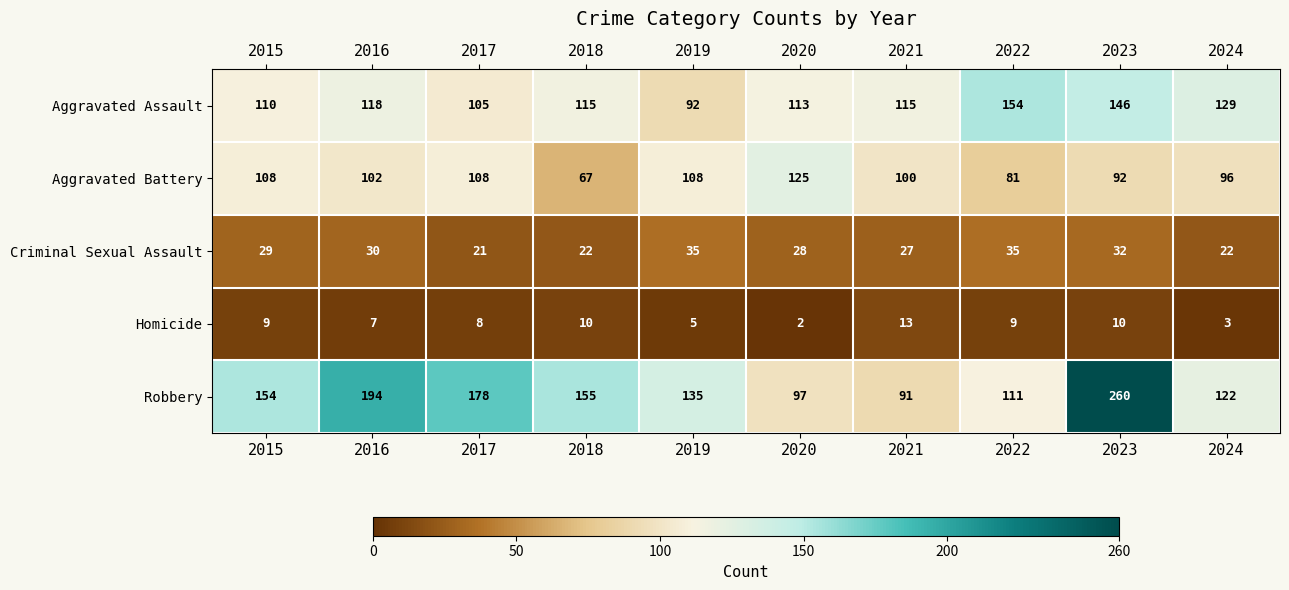

What is the sum of the Homicide values at 2021 and 2023?

23